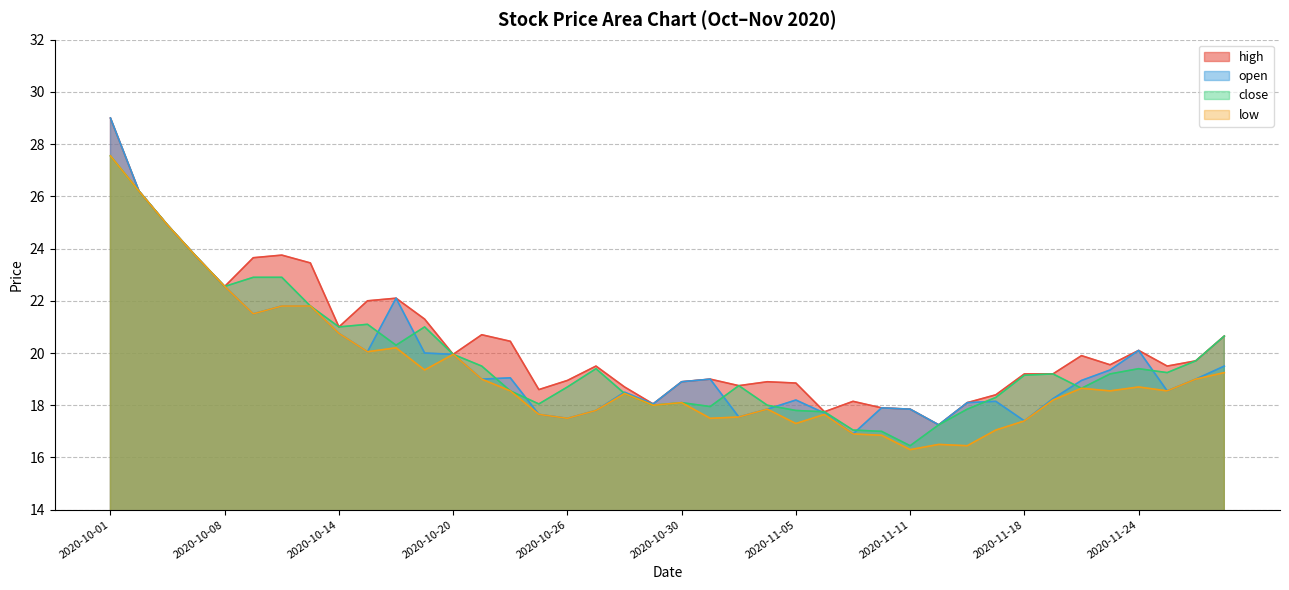

Between 2020-10-13 and 2020-11-25, which series saw the biggest shift?

high